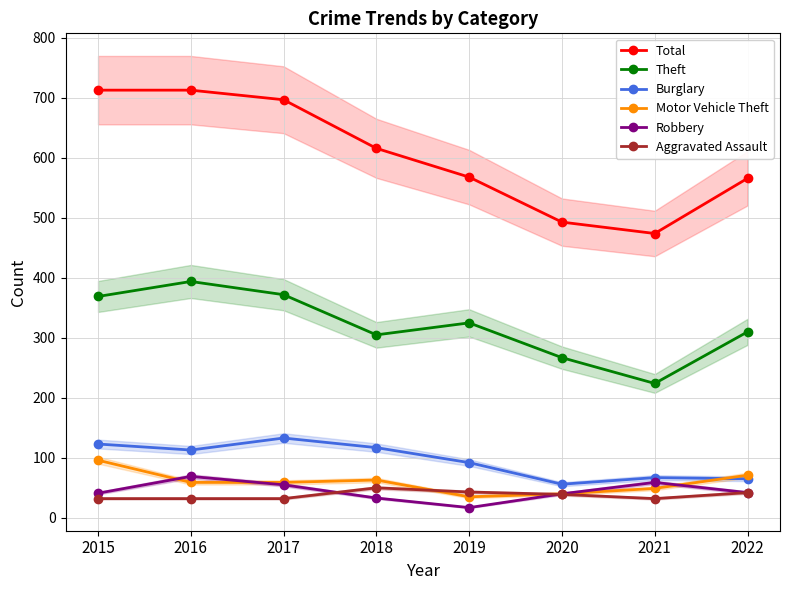

How many lines are shown in the chart?

6